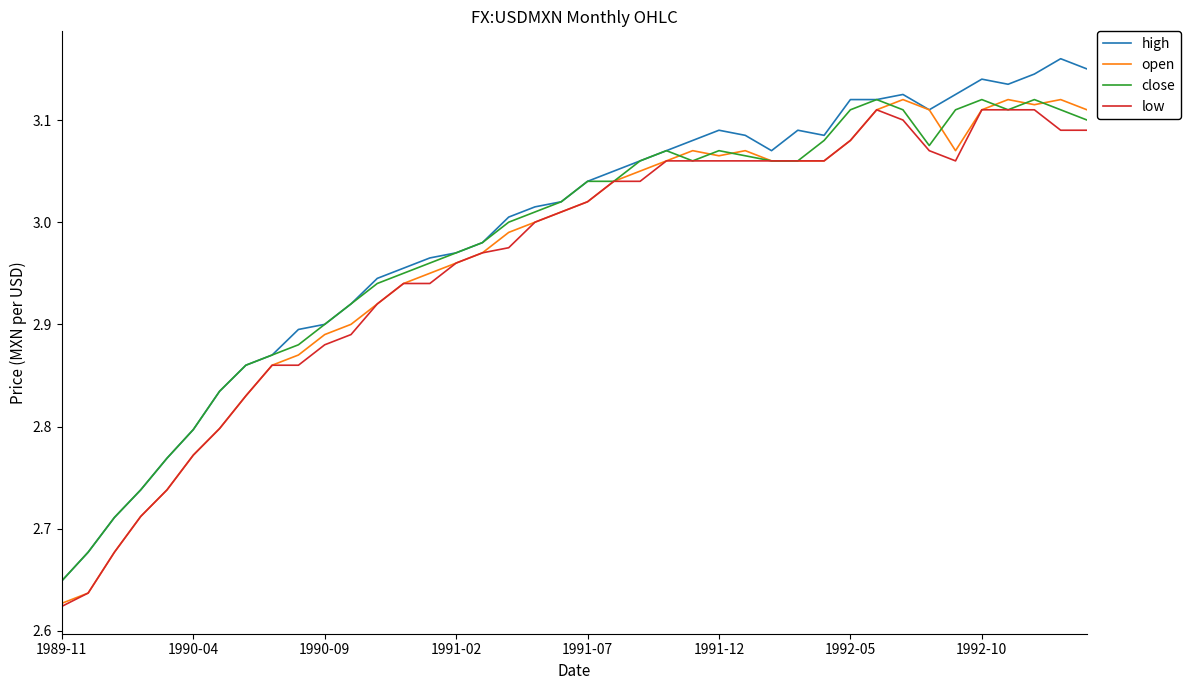

Does the chart display data point markers on the line(s)?

No